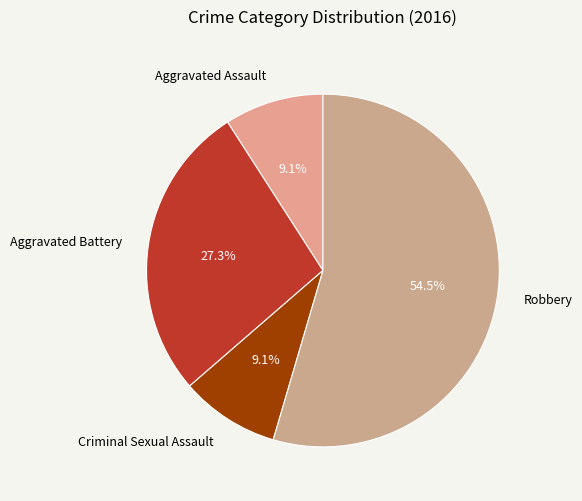

Which slice is the largest?

Robbery